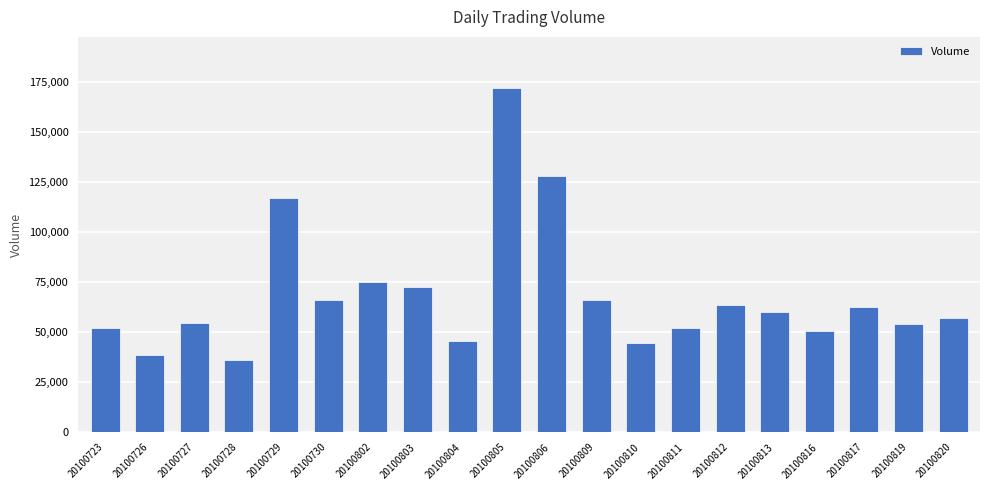

True or false: the data shows 27011 at 20100803.

False